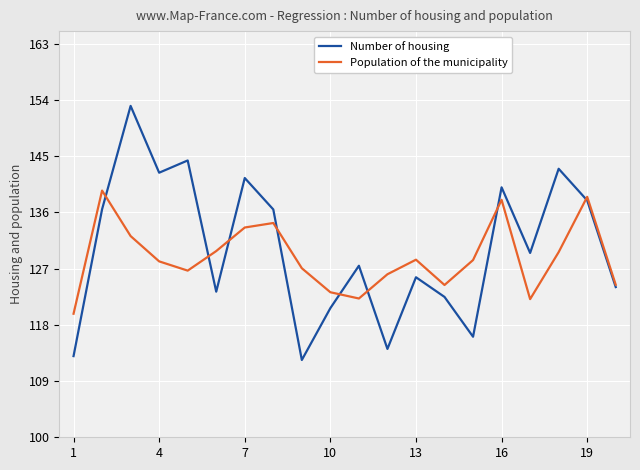

What is the value of the Number of housing point at the 6th from the left?

123.3